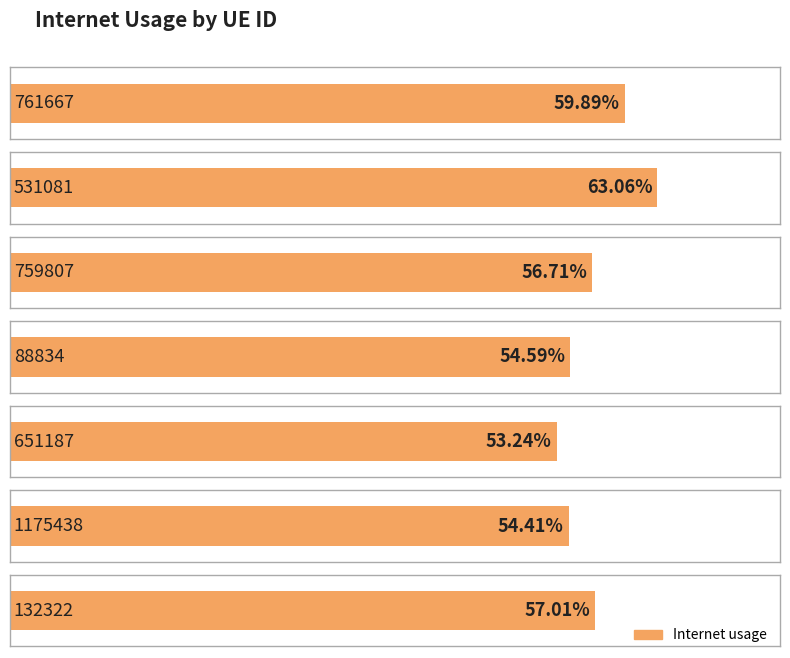

Are the bars grouped side by side (vs. stacked)?

No